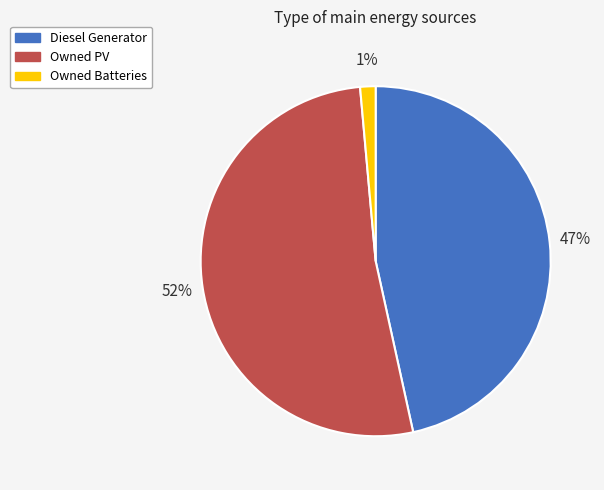

To the nearest percent, what is the combined percentage of Owned PV and Diesel Generator?

99%